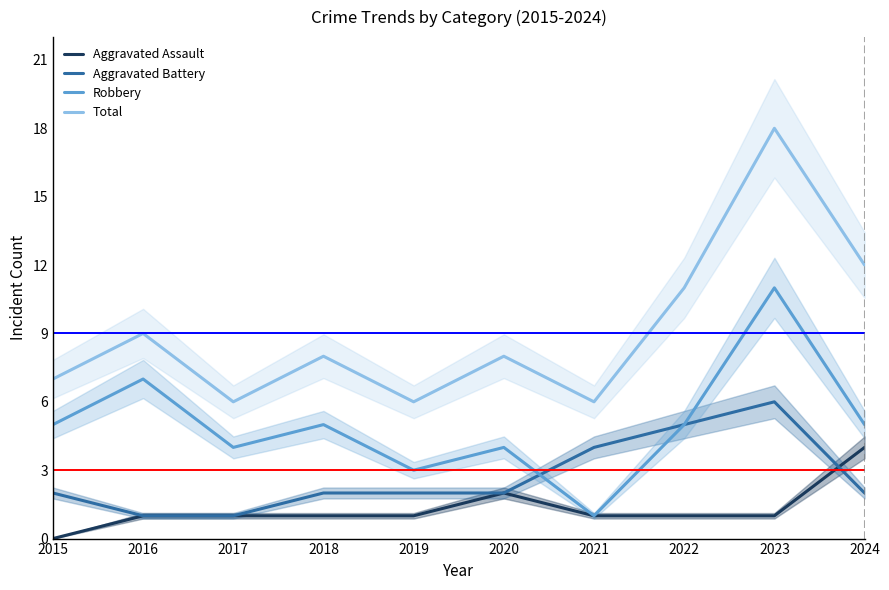

Reading left to right, transcribe all the data shown in this chart.

Aggravated Assault: 2015=0	2016=1	2017=1	2018=1	2019=1	2020=2	2021=1	2022=1	2023=1	2024=4
Aggravated Battery: 2015=2	2016=1	2017=1	2018=2	2019=2	2020=2	2021=4	2022=5	2023=6	2024=2
Robbery: 2015=5	2016=7	2017=4	2018=5	2019=3	2020=4	2021=1	2022=5	2023=11	2024=5
Total: 2015=7	2016=9	2017=6	2018=8	2019=6	2020=8	2021=6	2022=11	2023=18	2024=12